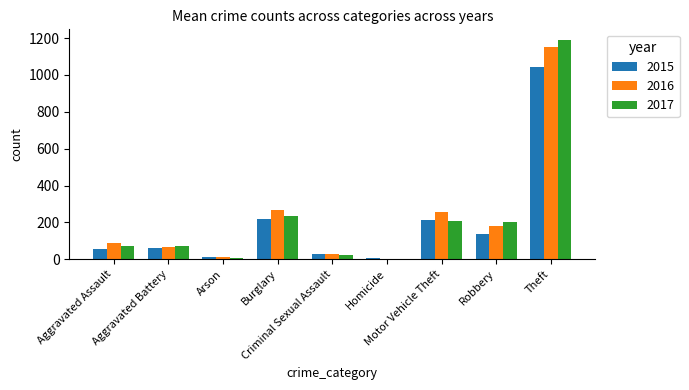

What is the maximum value shown in the chart?

1188